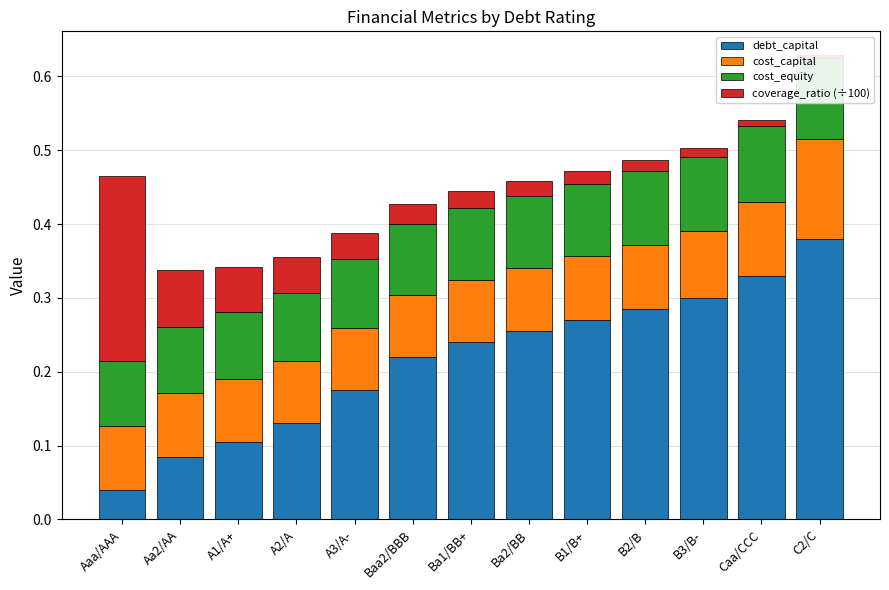

True or false: cost_capital has a value of 0.1 at A1/A+.

True